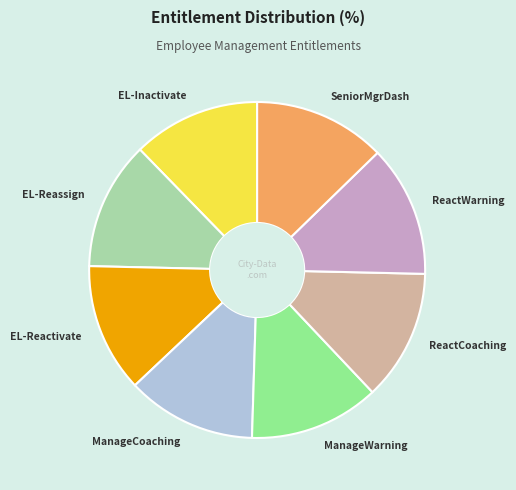

Is there any slice that represents more than half of the pie?

No